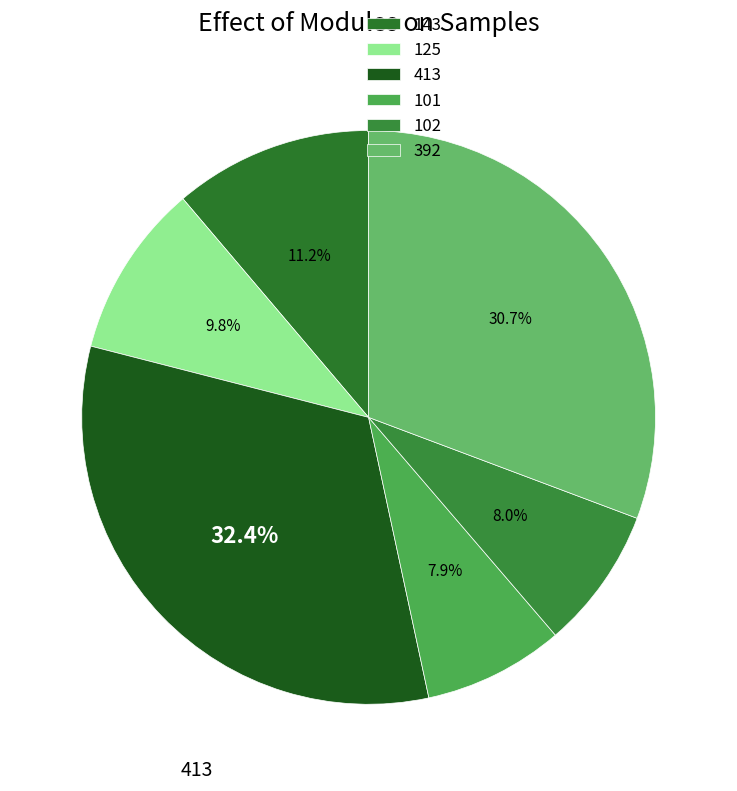

What percentage is the 101 slice, to the nearest percent?

8%